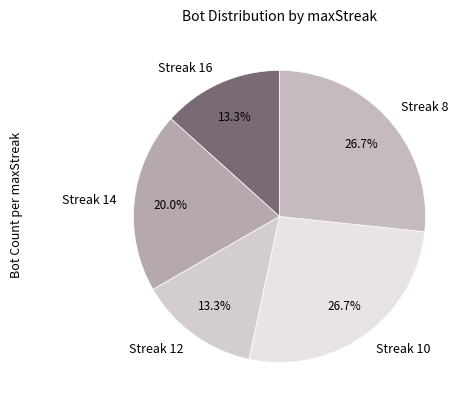

What percentage is NOT represented by Streak 10?

73.3%